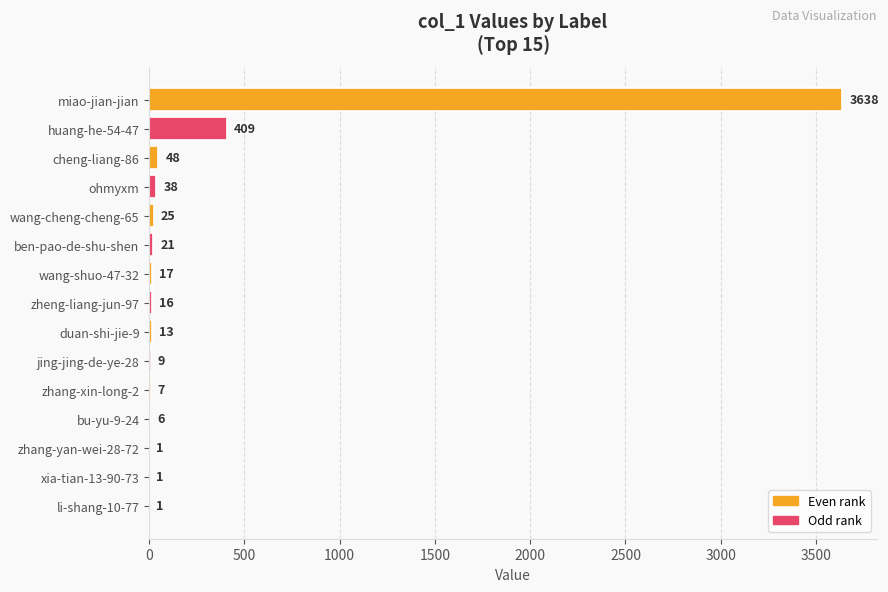

What is the greatest value displayed?

3638